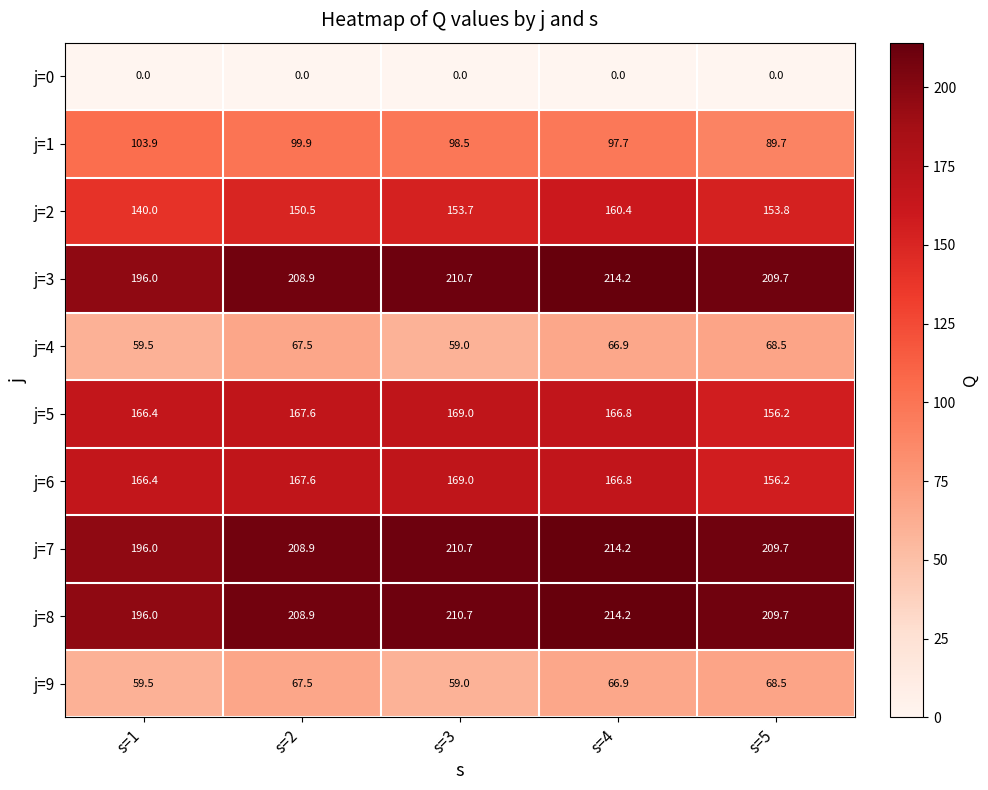

At which category is the sum across all series the highest?

s=4